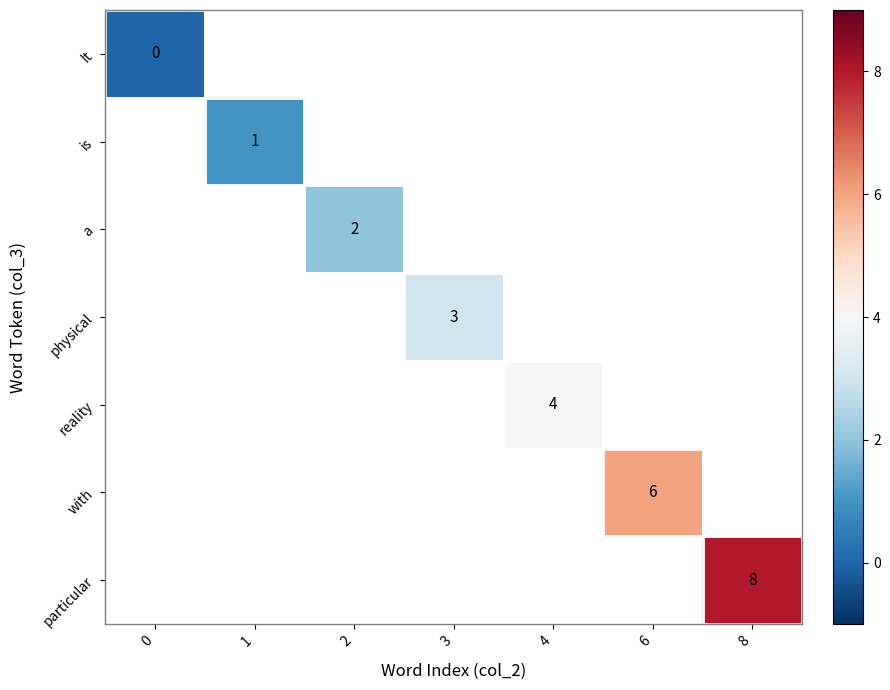

The value of reality at 4 is 4. True or false?

True